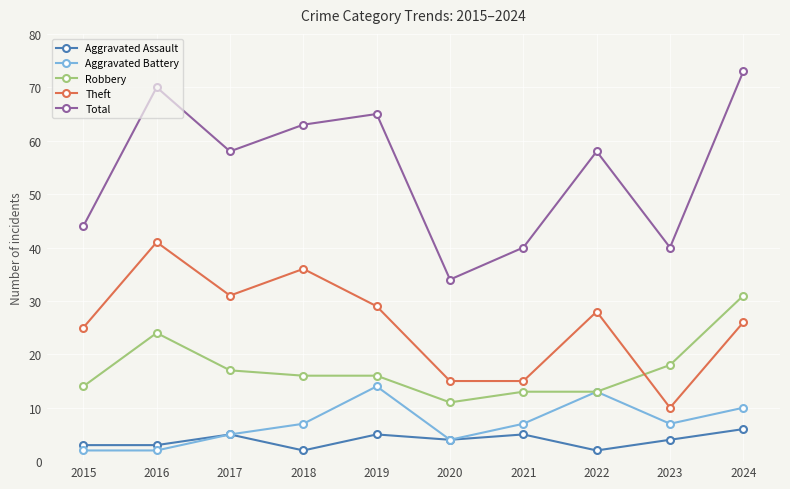

Between 2021 and 2024, which series saw the biggest shift?

Total